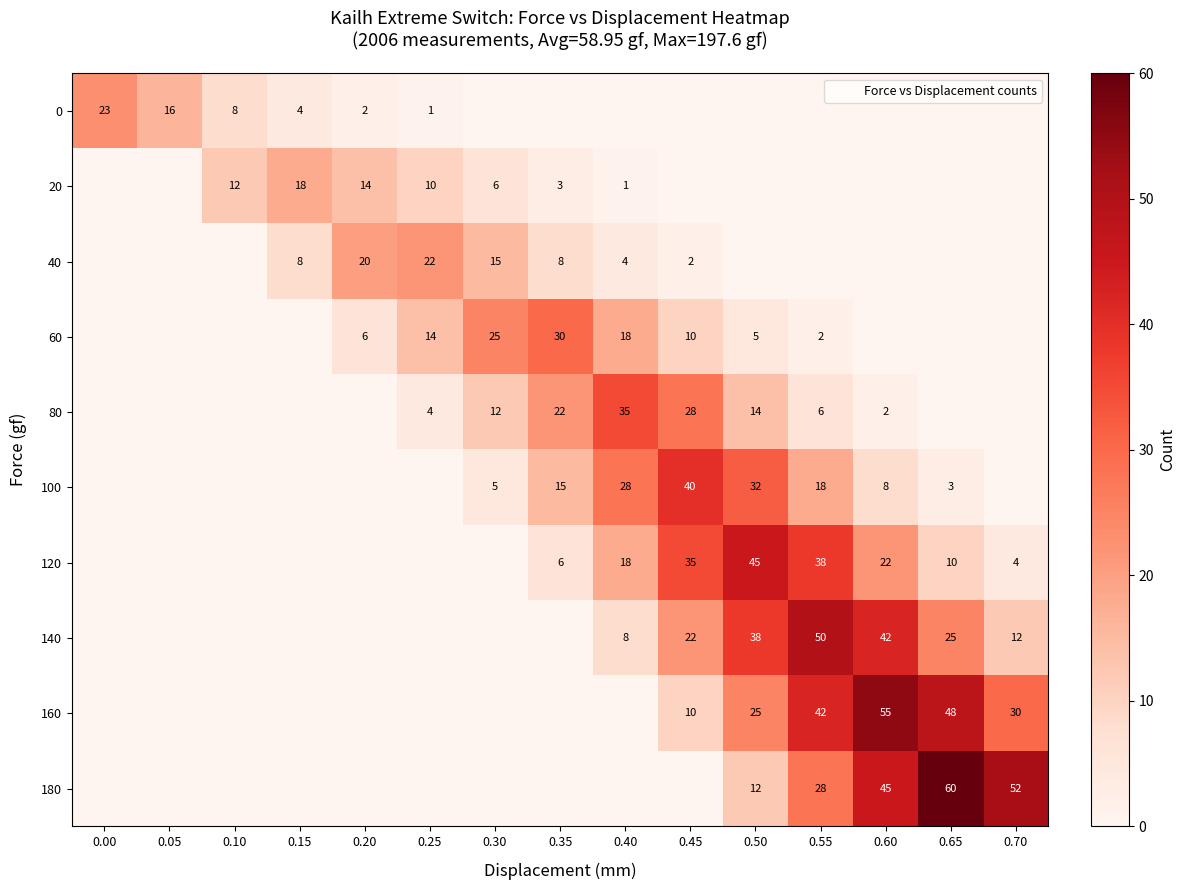

What is the difference between the 100 values at 0.10 and 0.65?

3